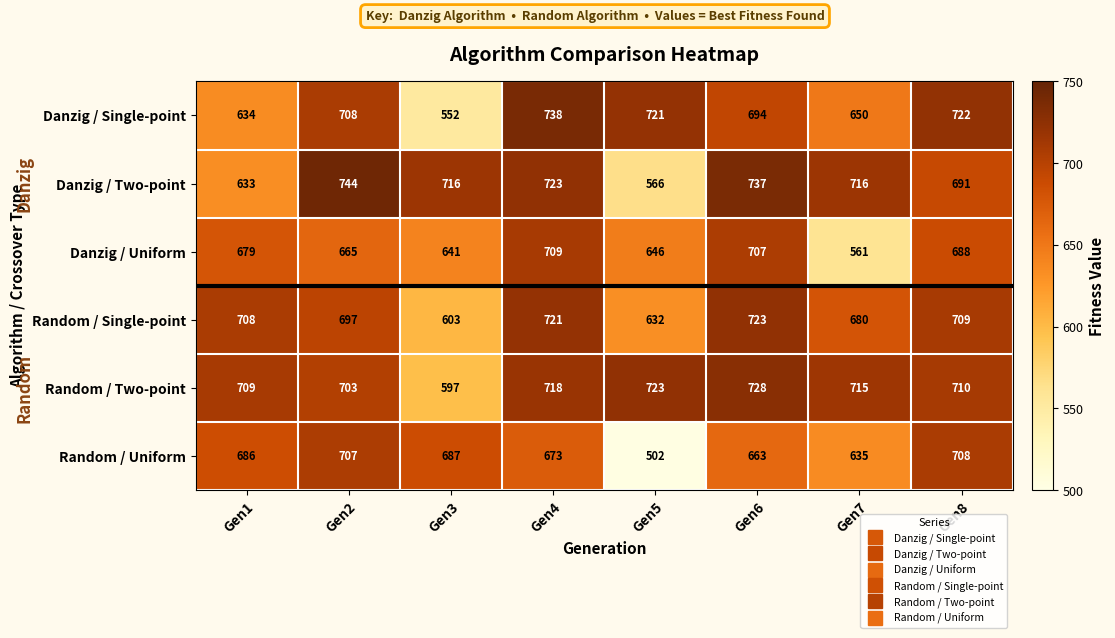

What is the sum of all Random / Uniform values?

5261